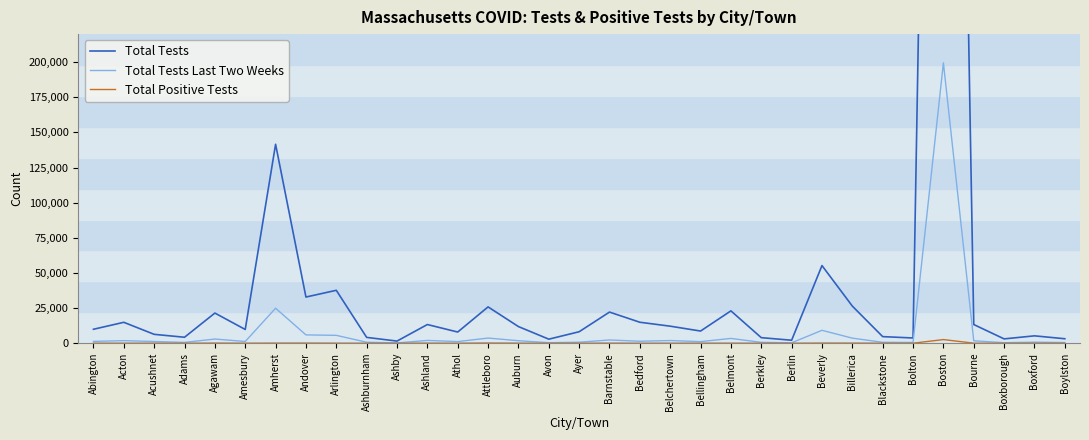

At Attleboro, list the series in order from largest to smallest.

Total Tests, Total Tests Last Two Weeks, Total Positive Tests